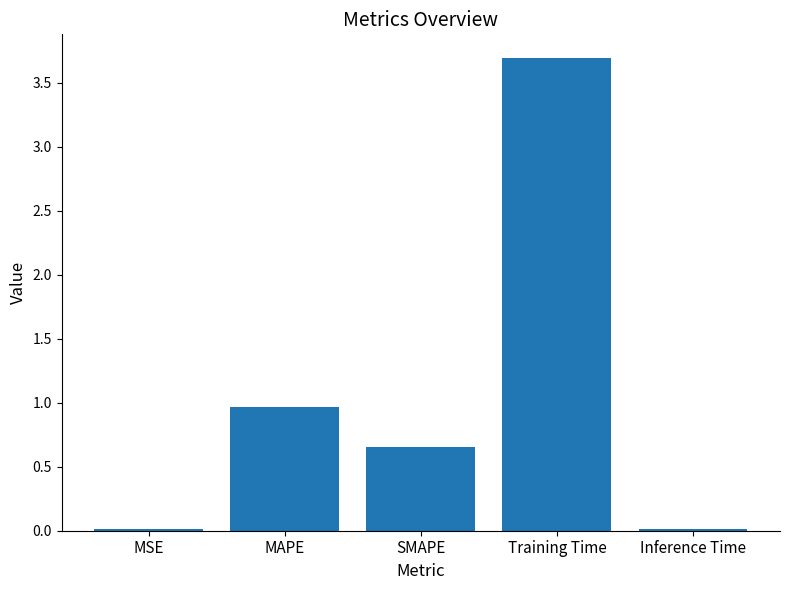

What is the change in value from Training Time to Inference Time?

-3.7